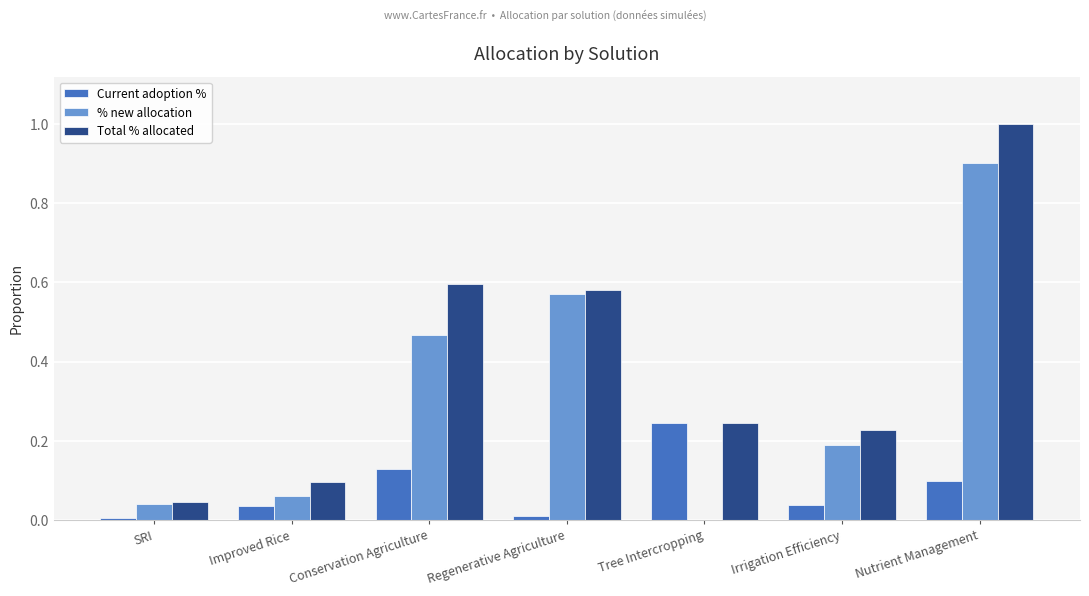

Which series changed the most between Improved Rice and Irrigation Efficiency?

Total % allocated